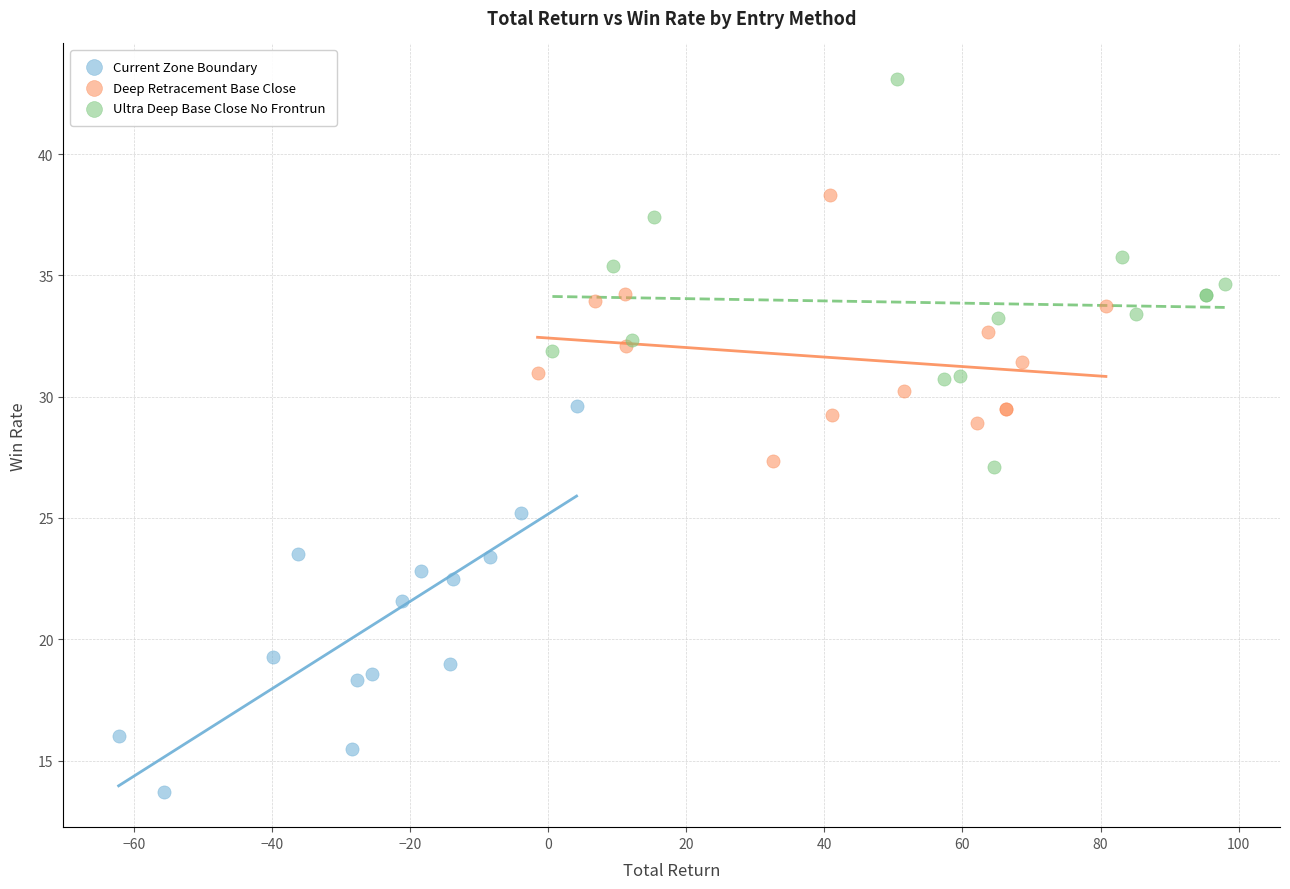

Which series contains the lowest Y value?

Current Zone Boundary